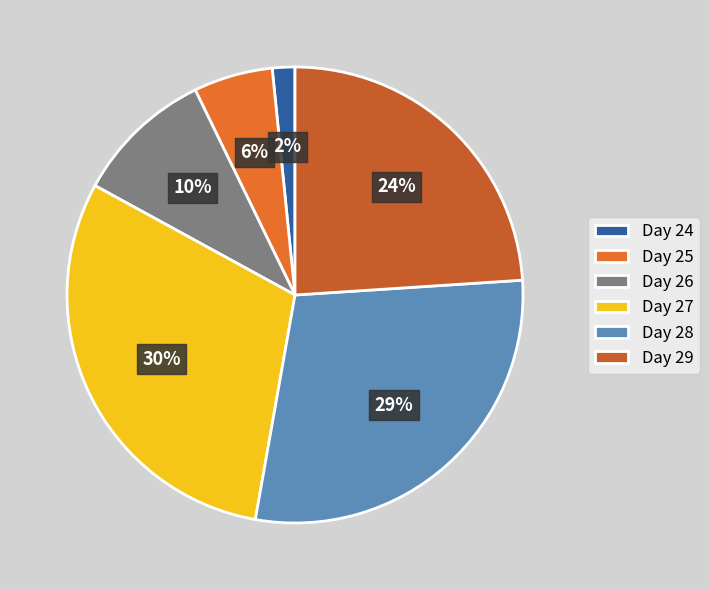

To the nearest percent, what is the difference between the largest and smallest slice percentages?

29%